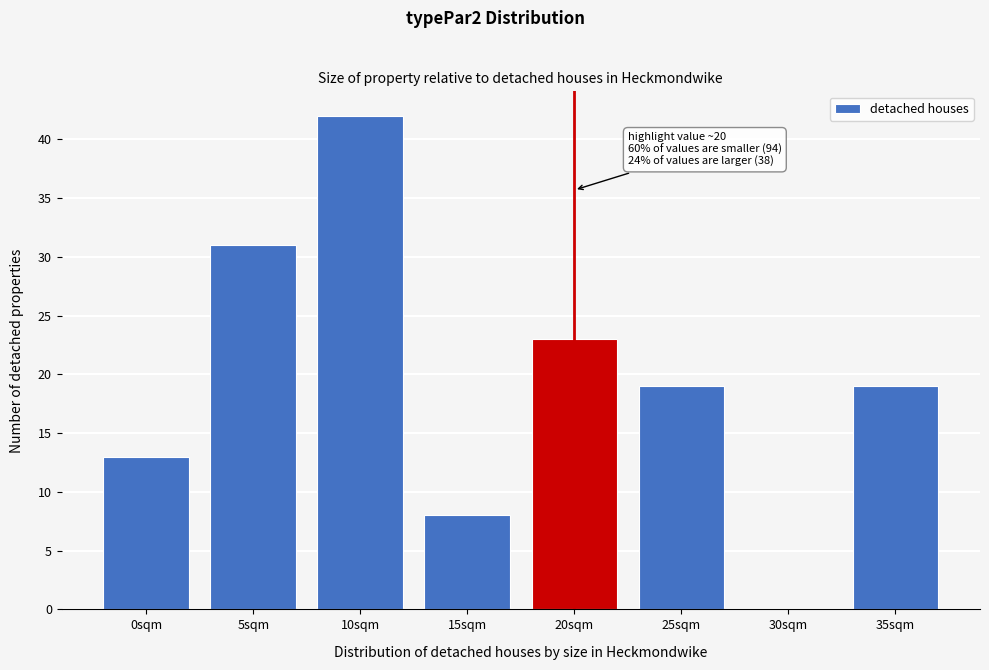

Reading left to right, list all the values displayed in this chart.

0sqm=13	5sqm=31	10sqm=42	15sqm=8	20sqm=23	25sqm=19	30sqm=0	35sqm=19